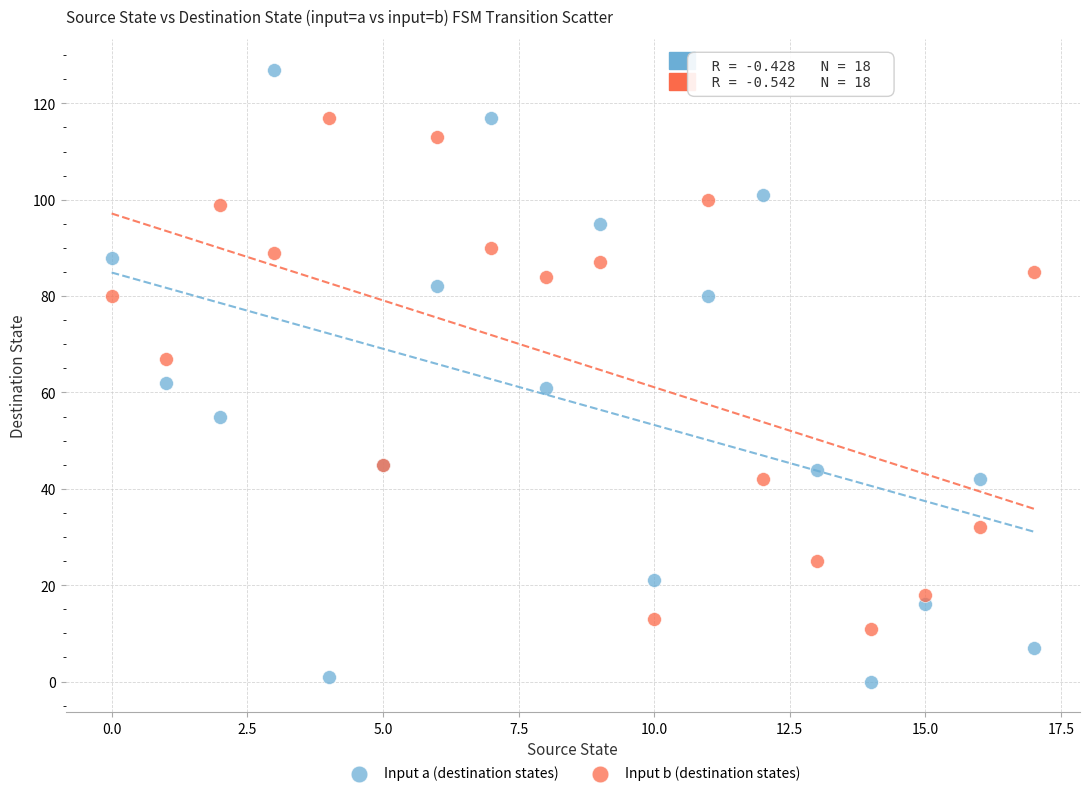

Which series has the widest spread of Y values?

Input a (destination states)